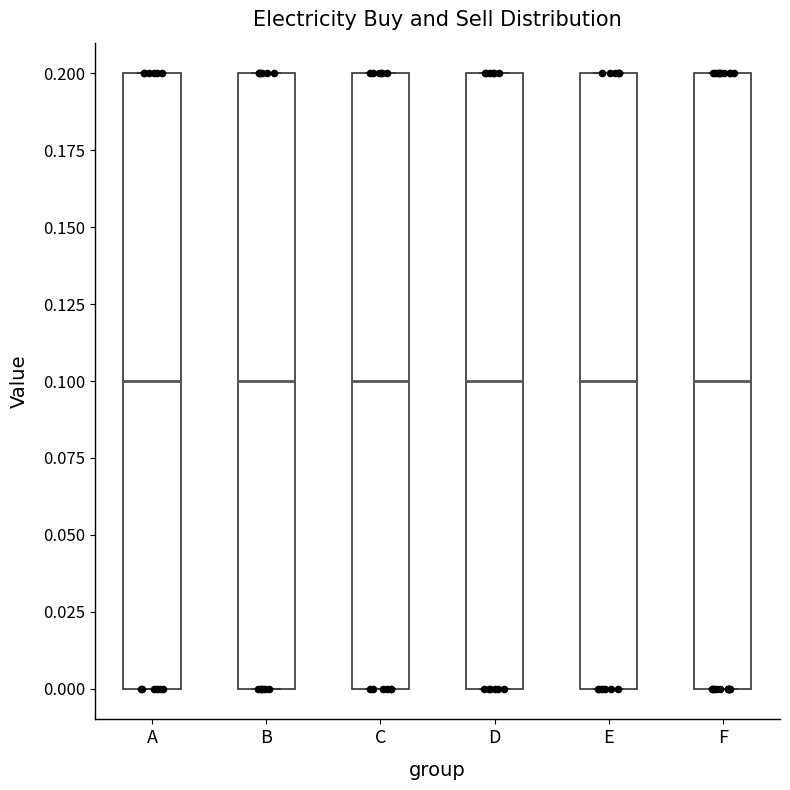

Reading left to right, read every box against the y-axis: the position of its median line, the range the box covers, and the ends of its whiskers. The values are not printed on the chart, so give them approximately, as read against the axis.

A: median 0.1, box 0.0 to 0.2, whiskers 0.0 to 0.2
B: median 0.1, box 0.0 to 0.2, whiskers 0.0 to 0.2
C: median 0.1, box 0.0 to 0.2, whiskers 0.0 to 0.2
D: median 0.1, box 0.0 to 0.2, whiskers 0.0 to 0.2
E: median 0.1, box 0.0 to 0.2, whiskers 0.0 to 0.2
F: median 0.1, box 0.0 to 0.2, whiskers 0.0 to 0.2